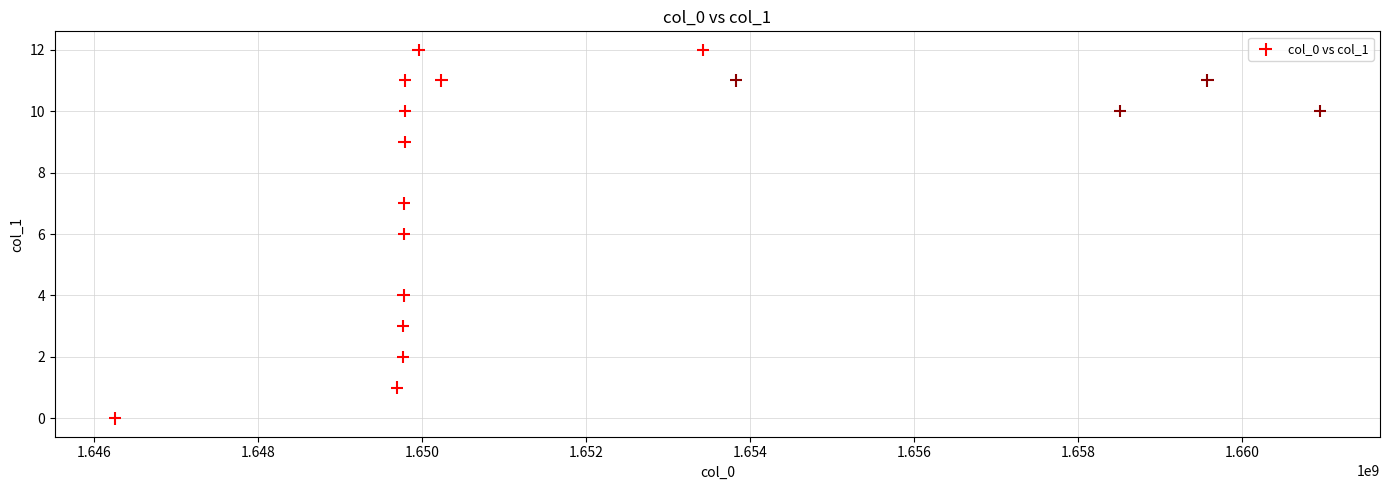

What is the range of X values (max minus min)?

14695391